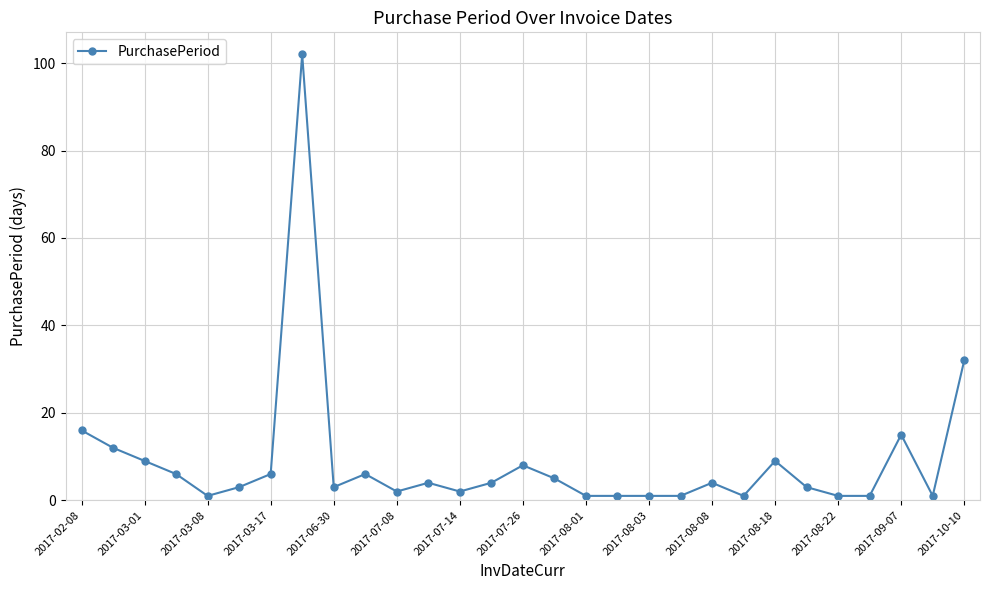

What is the greatest value displayed?

102